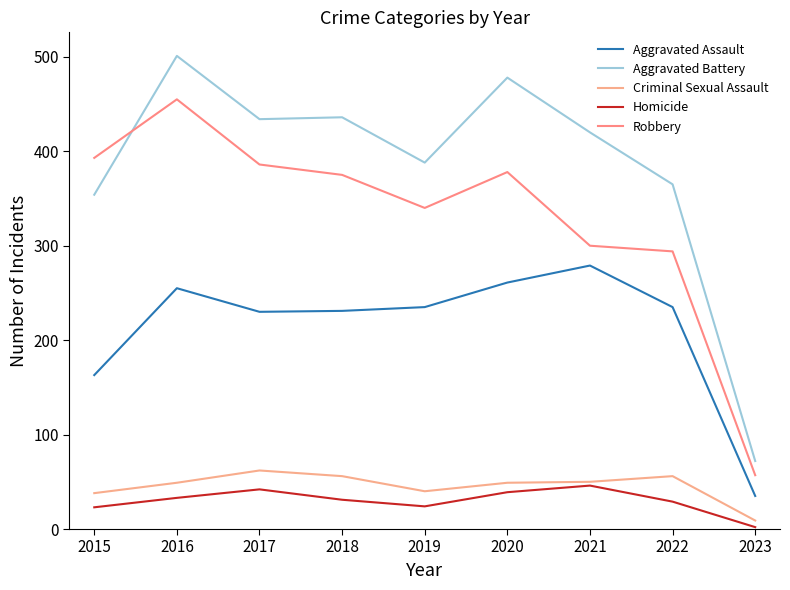

True or false: Criminal Sexual Assault and Aggravated Assault intersect in this chart.

False